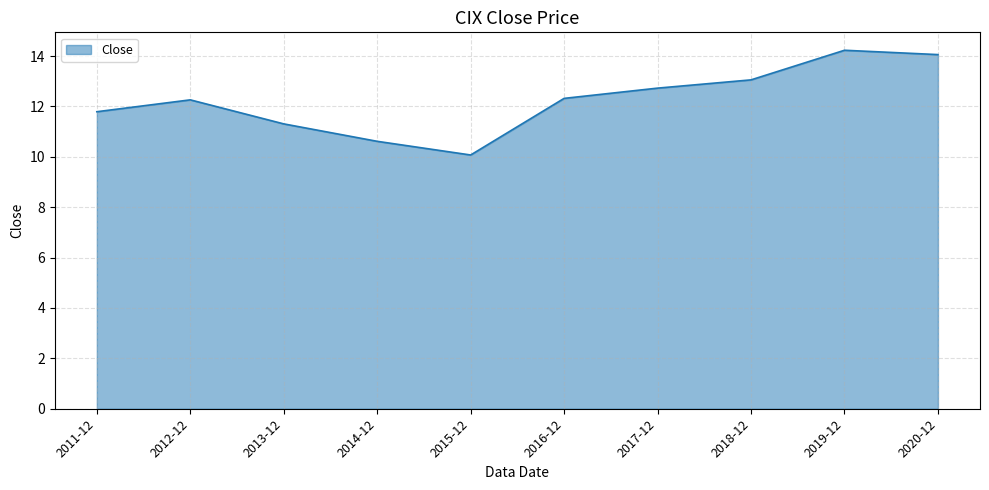

How many lines are shown in the chart?

1